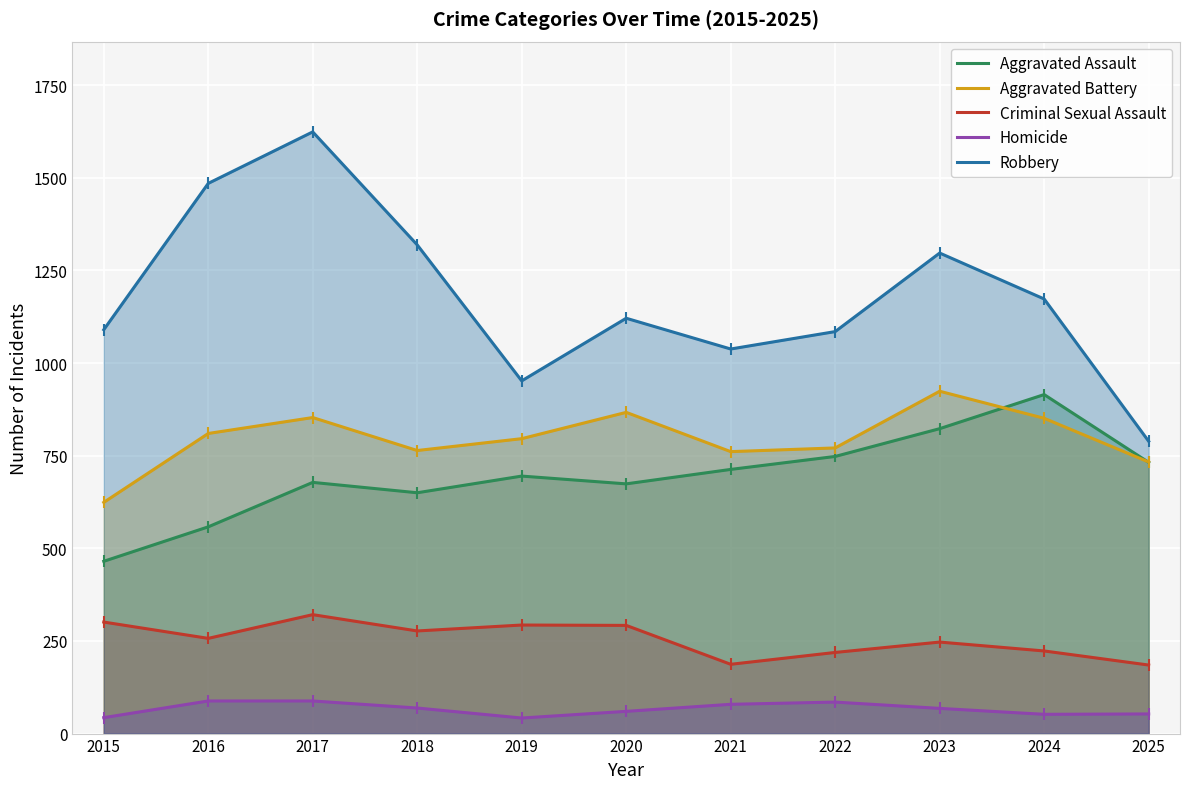

What is the maximum value shown in the chart?

1624